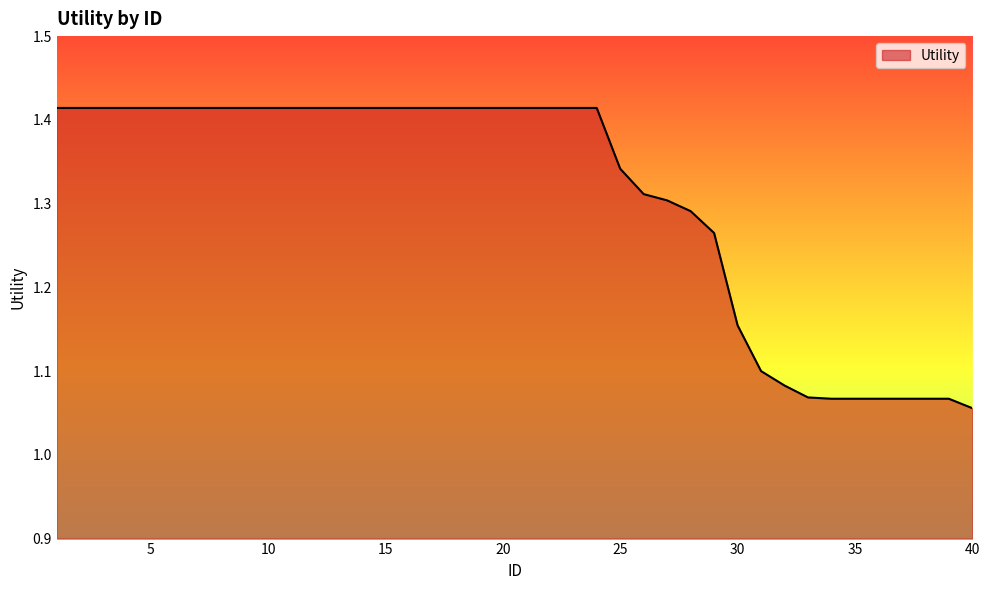

How many distinct data groups are displayed?

1